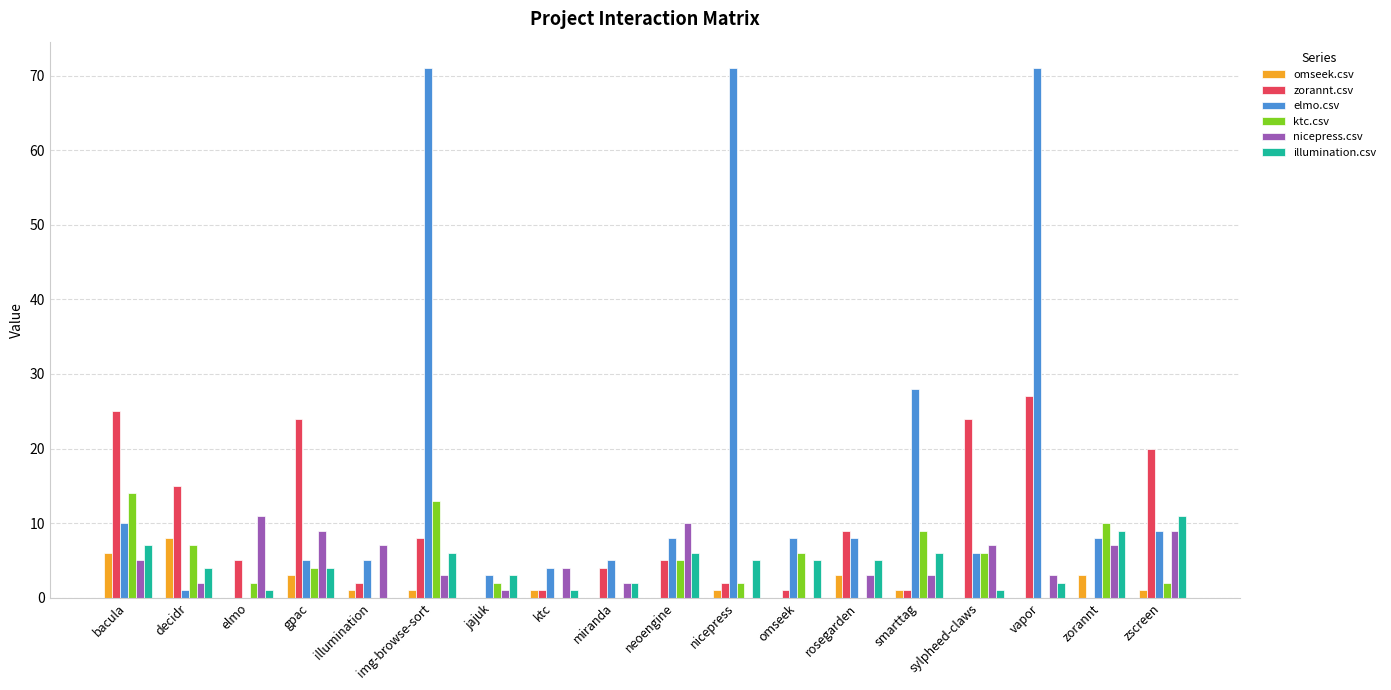

How many positive values does the illumination.csv series have?

17